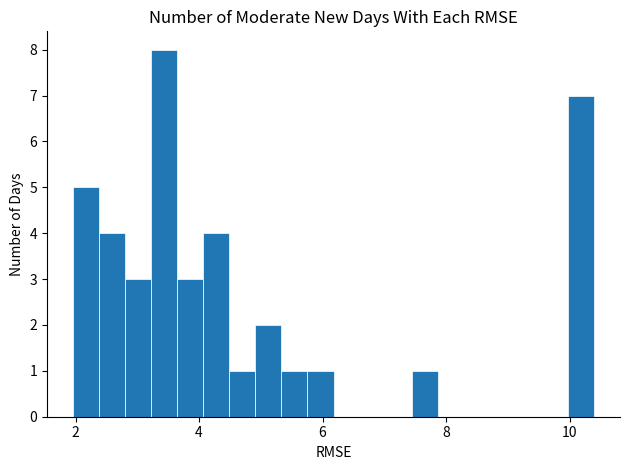

Around what value on the x-axis is the tallest bar? Give the approximate position of its centre, as read against the axis.

3.4